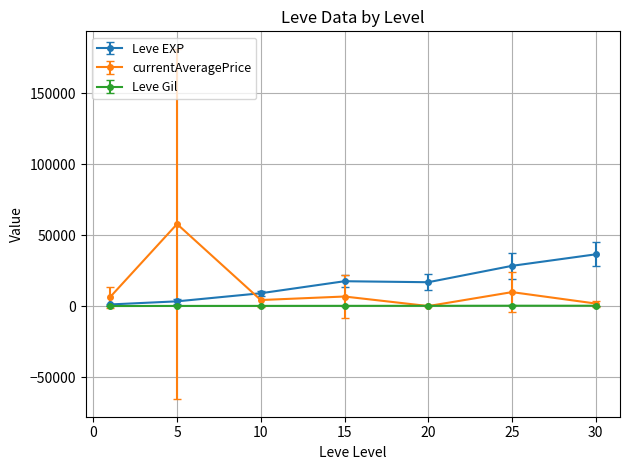

True or false: Leve Gil has more than 0 interior local peaks.

True